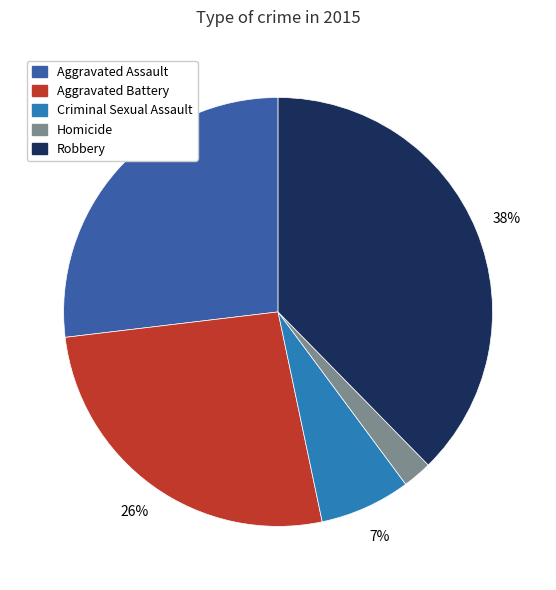

Is there any slice that represents more than half of the pie?

No